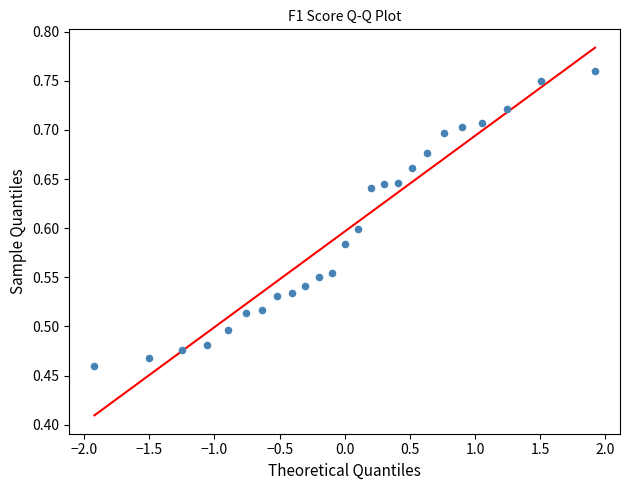

What is the range of Y values (max minus min)?

0.3